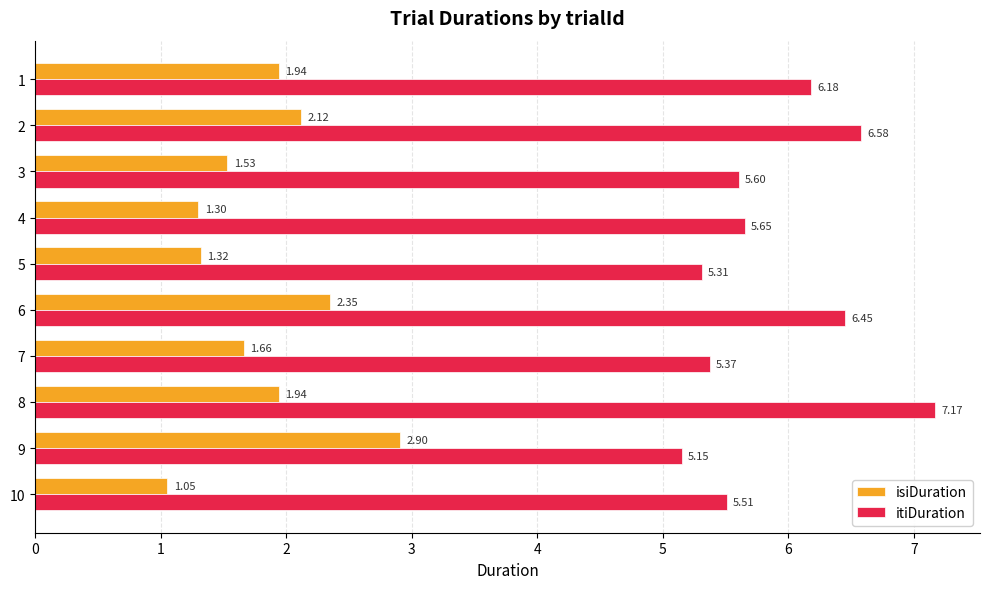

List the series in order of their overall mean, highest first.

itiDuration, isiDuration